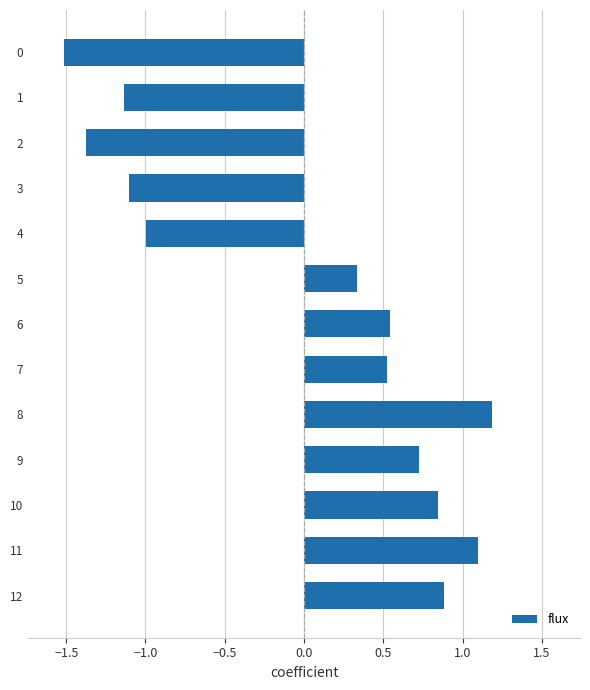

What is the value of the 10th bar from the top?

0.7